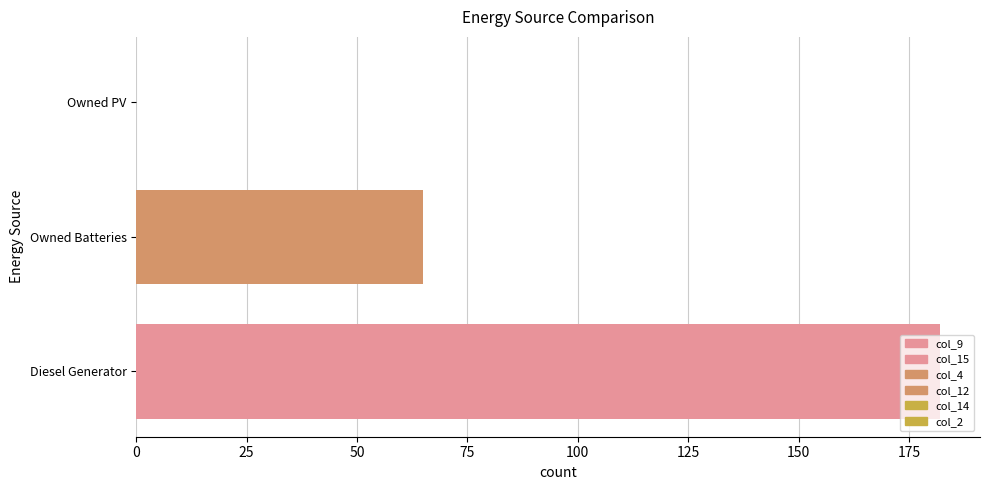

At which category does the chart reach its peak across all series?

Diesel Generator